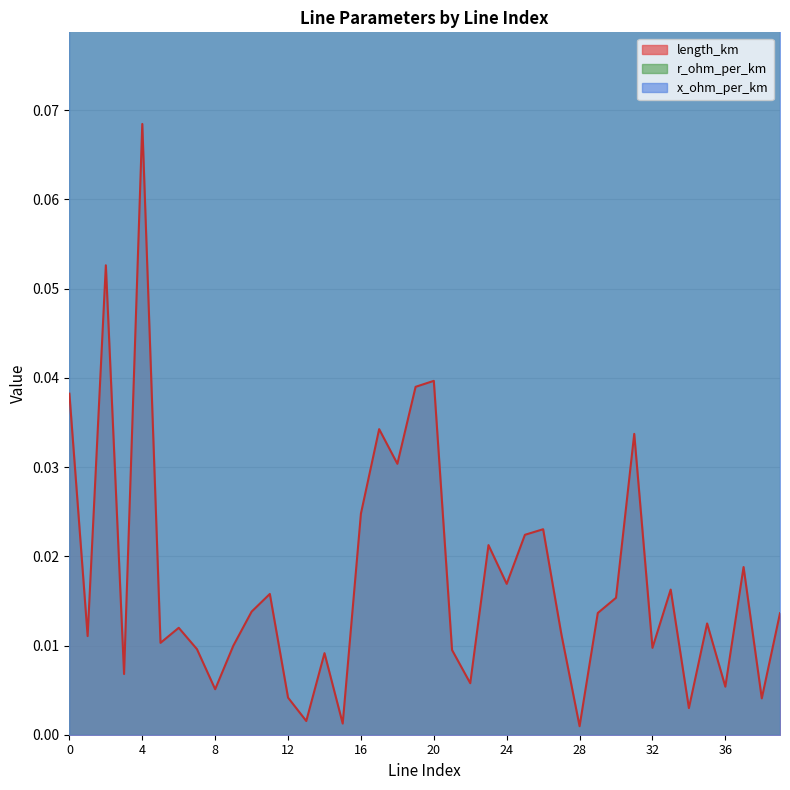

Which series changed the most between 10 and 17?

length_km